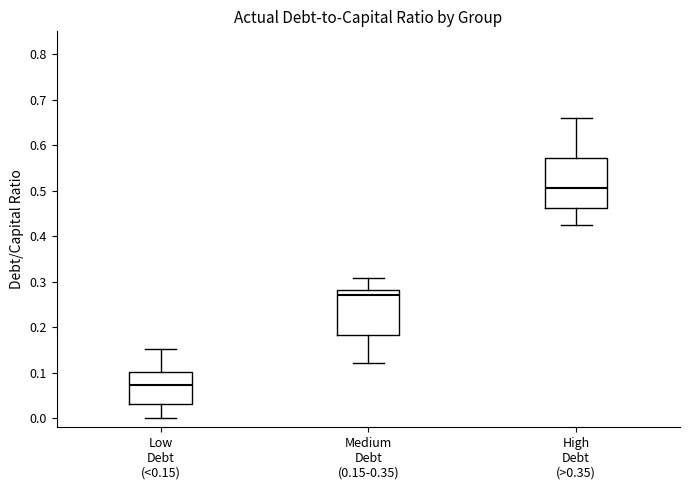

Reading left to right, transcribe this box plot: for each box, give where its median line is, the range the box spans, and where its two whiskers end, as read against the y-axis. The values are not printed on the chart, so give them approximately, as read against the axis.

Low Debt (<0.15): median 0.07, box 0.03 to 0.10, whiskers 0.00 to 0.15
Medium Debt (0.15-0.35): median 0.27, box 0.18 to 0.28, whiskers 0.12 to 0.31
High Debt (>0.35): median 0.51, box 0.46 to 0.57, whiskers 0.42 to 0.66